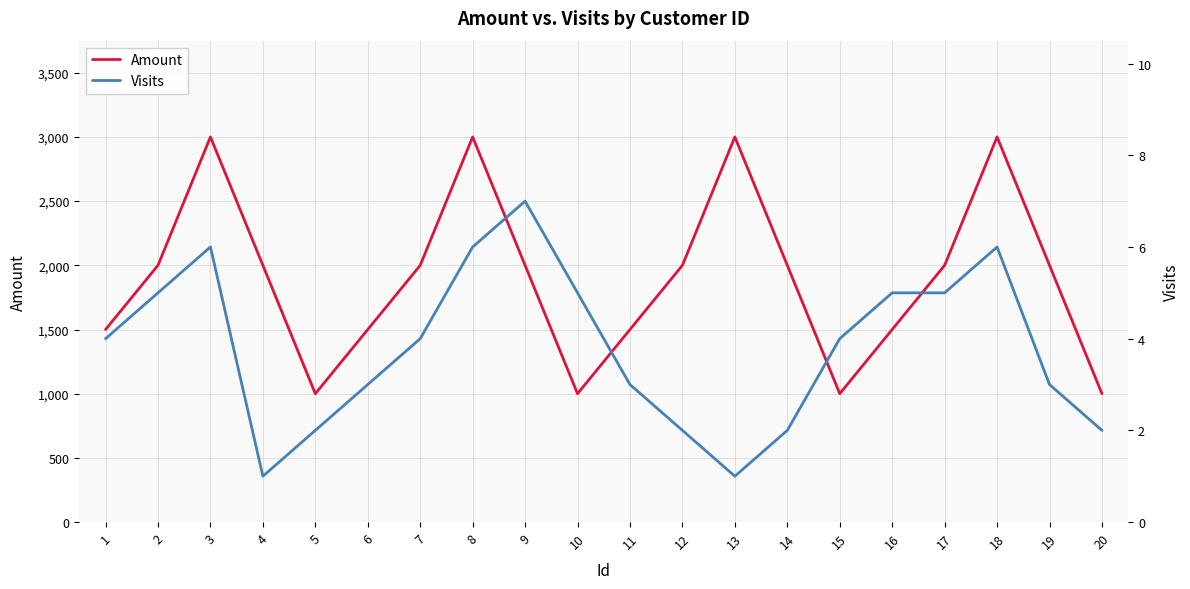

Does the chart display data point markers on the line(s)?

No